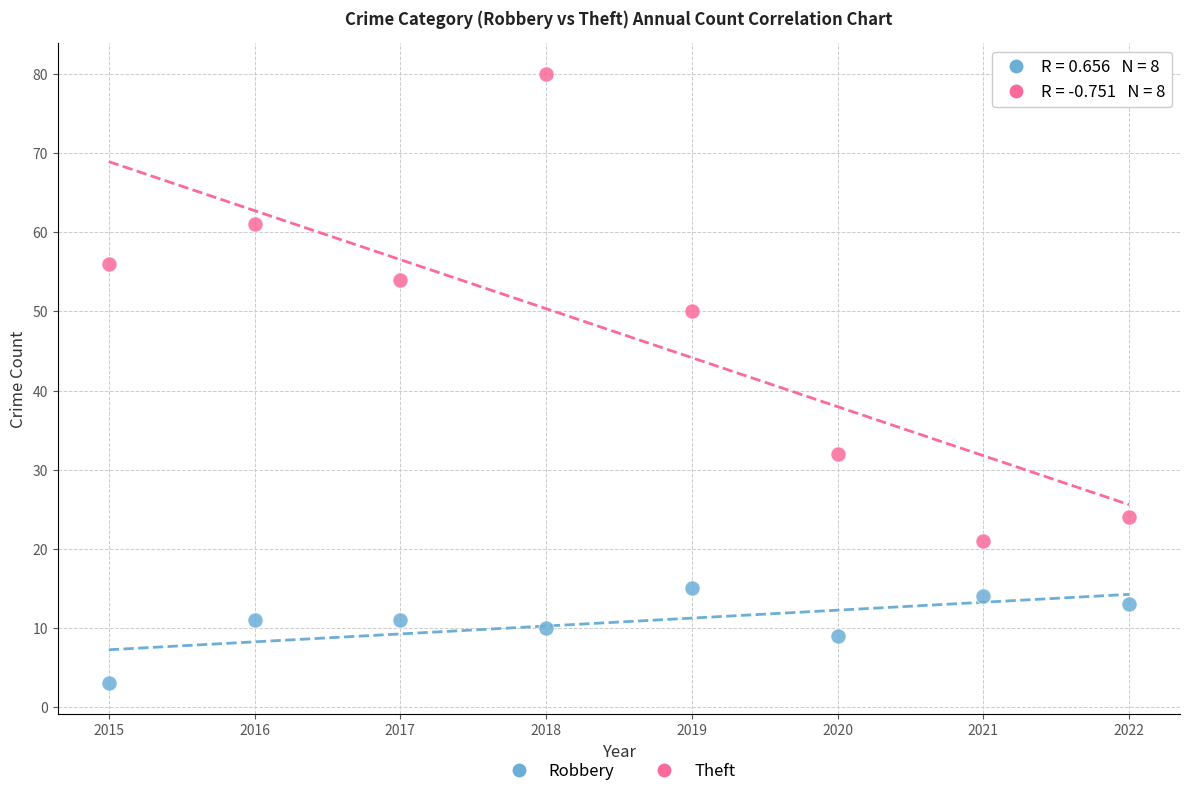

Which series contains the lowest Y value?

Robbery